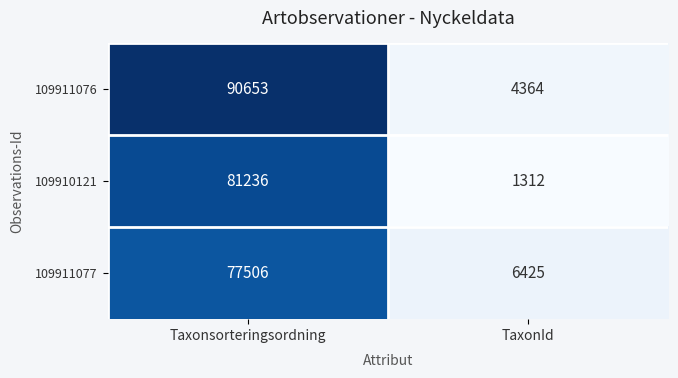

Count the number of categories in the chart.

2